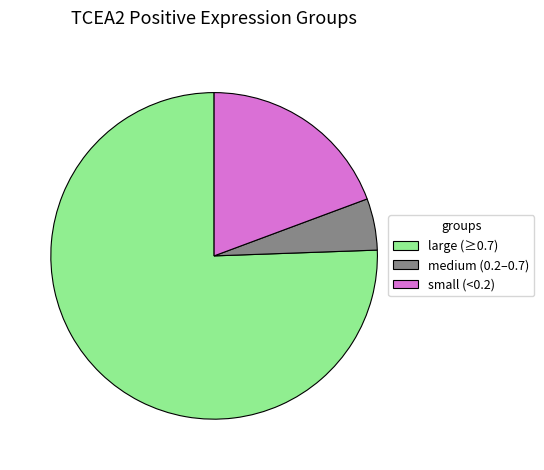

The medium (0.2–0.7) slice represents 1% of the pie. True or false?

False